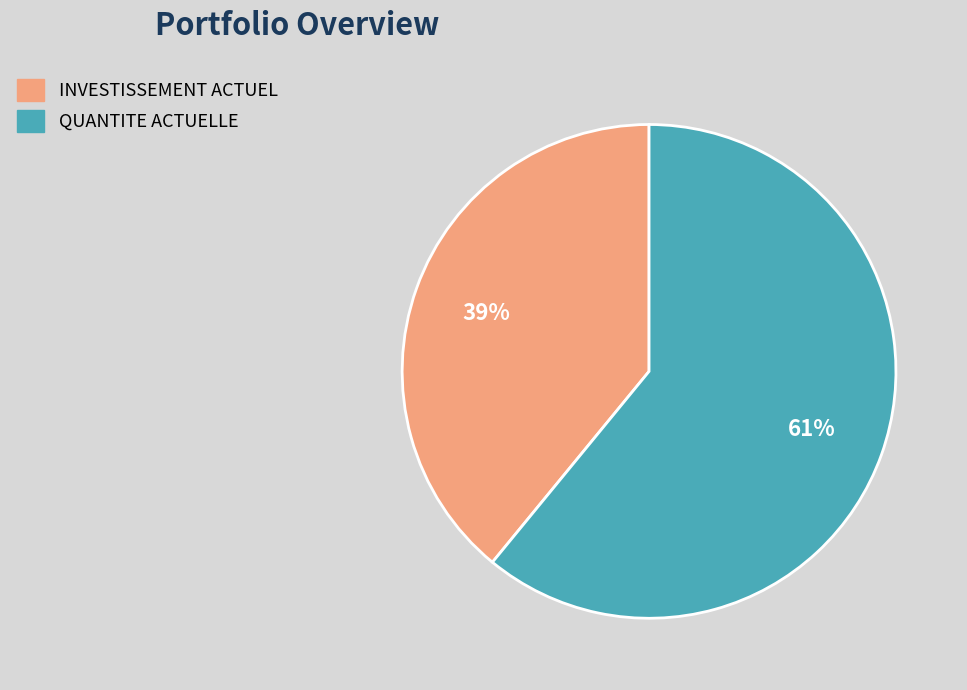

What percentage is the INVESTISSEMENT ACTUEL slice, to the nearest percent?

39%